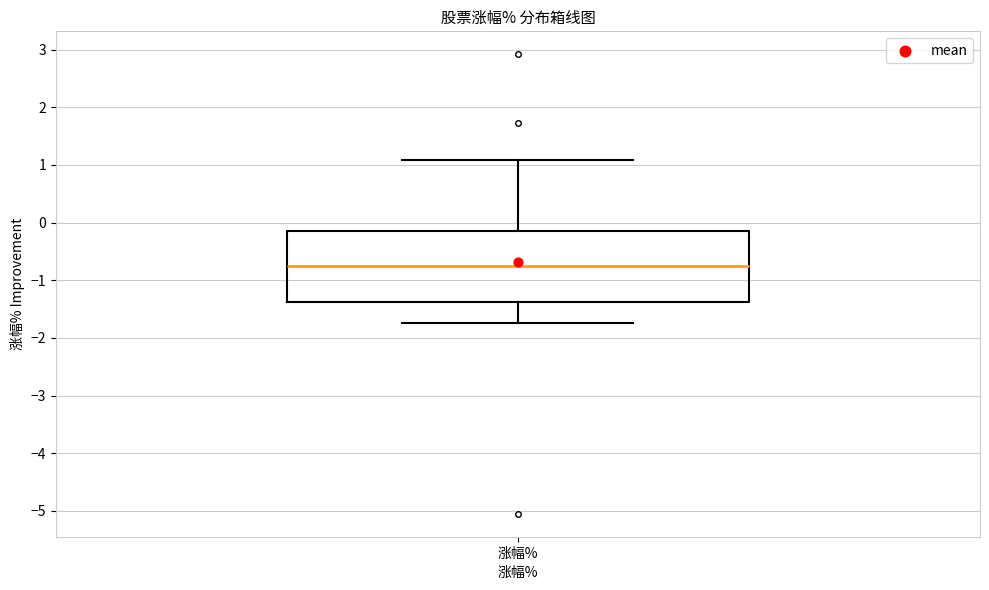

Where does the lower whisker of the box for 涨幅% end on the y-axis? The values are not printed on the chart, so give them approximately, as read against the axis.

-1.7